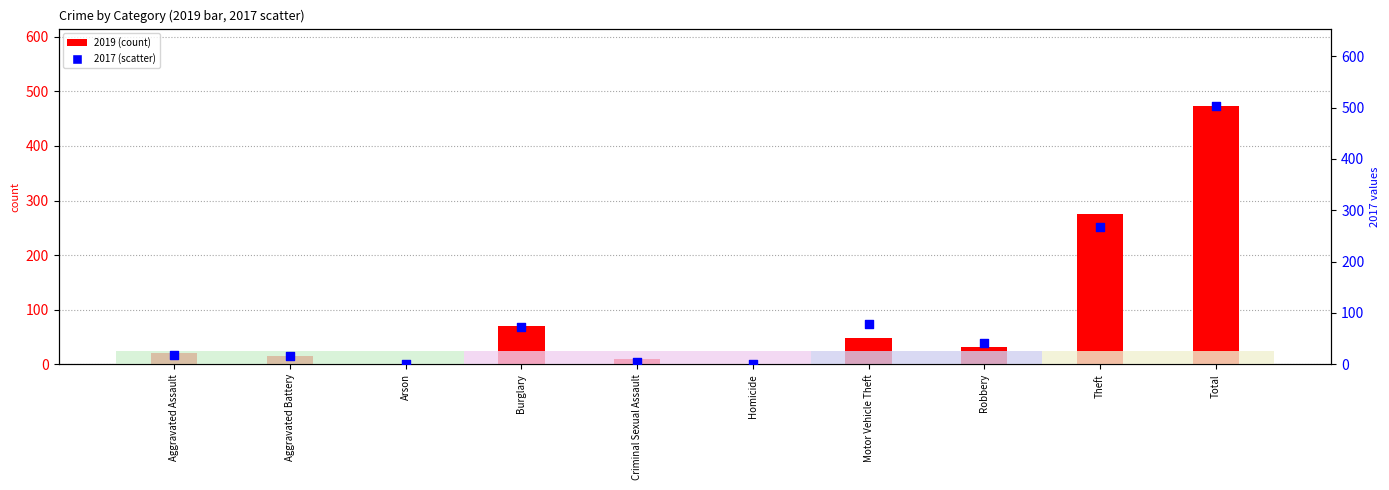

At how many categories does at least one series exceed 256?

2